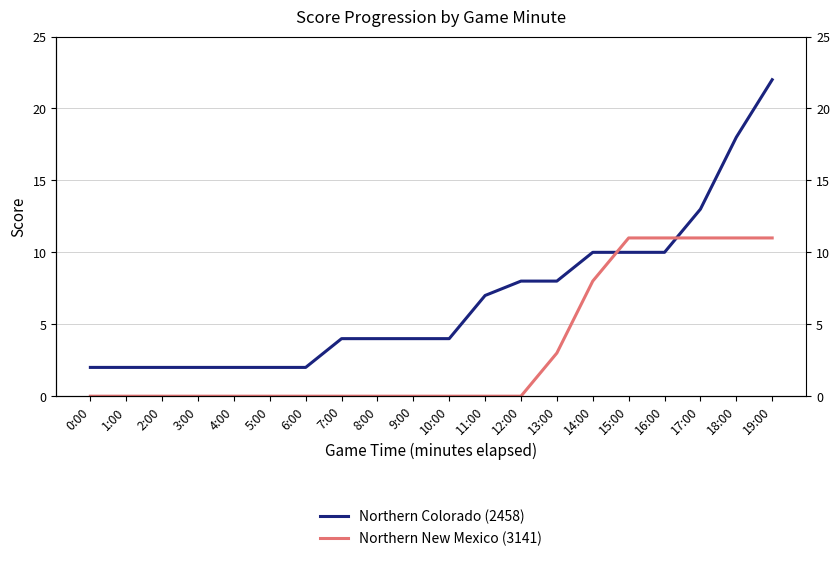

How many intersections are there between Northern Colorado (2458) and Northern New Mexico (3141)?

2